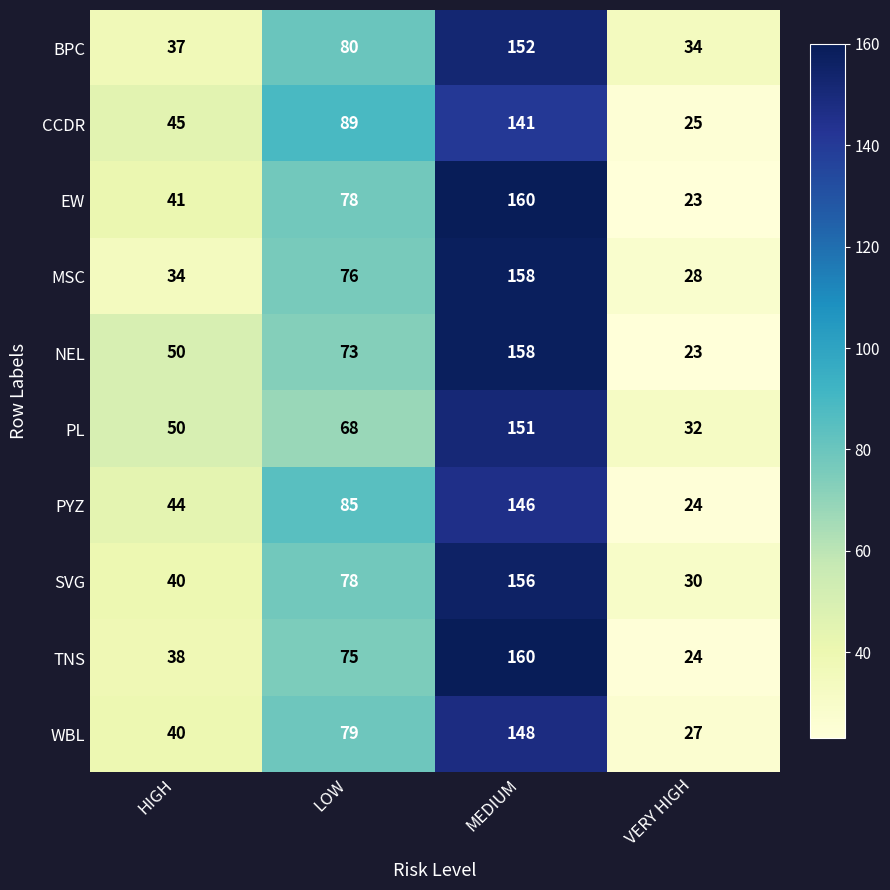

What is the approximate value of PL at VERY HIGH?

32